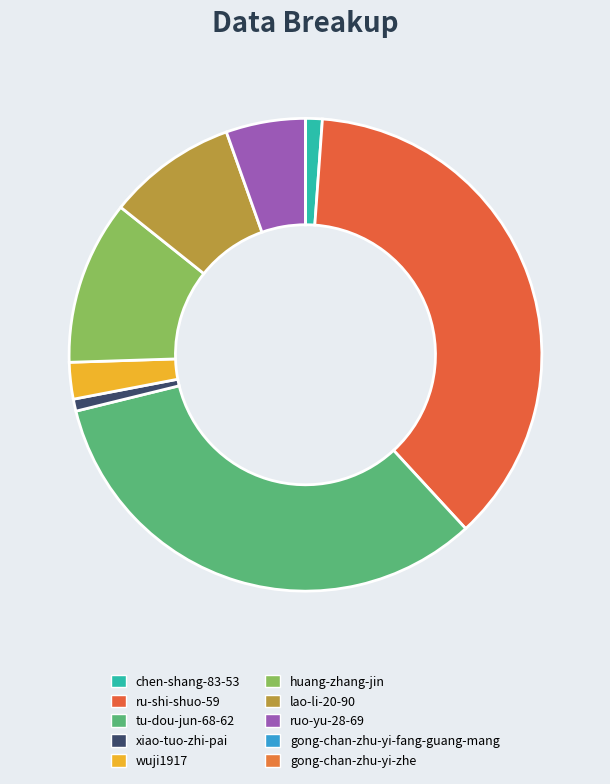

What percentage is the lao-li-20-90 slice, to the nearest percent?

9%